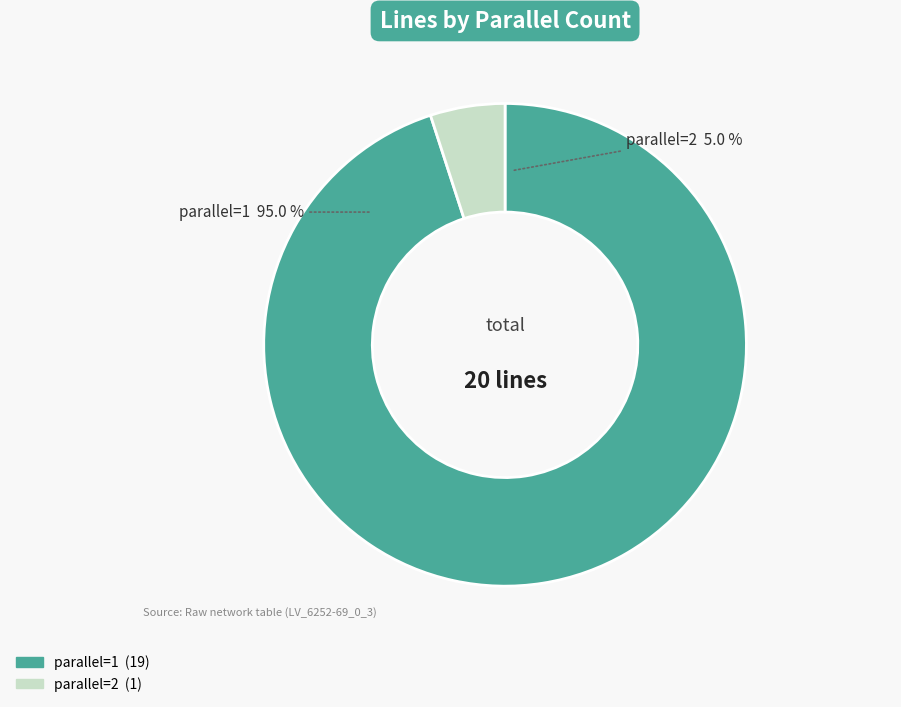

To the nearest percent, what percentage of the pie is parallel=1?

95%